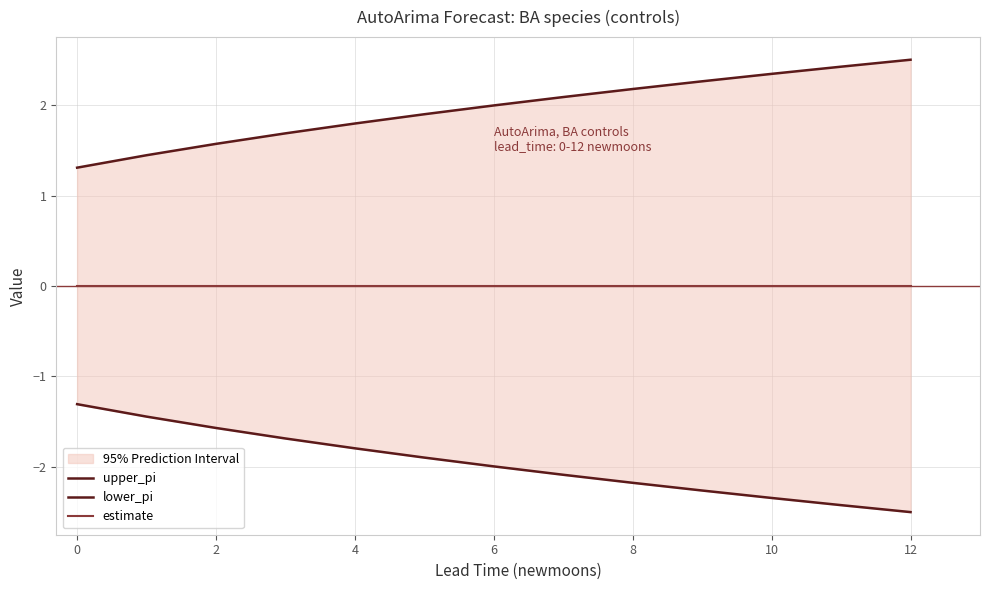

List the series in order of their peak value, highest first.

upper_pi, estimate, lower_pi